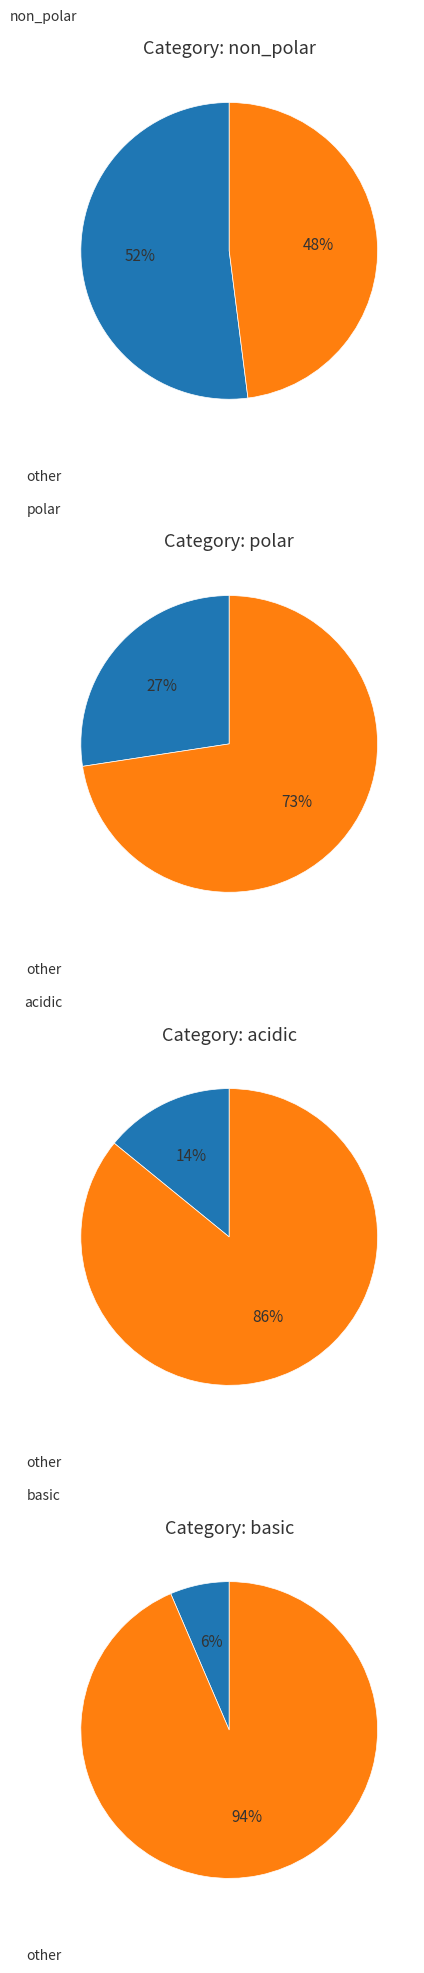

Rank the categories by value from lowest to highest.

basic, acidic, polar, non_polar